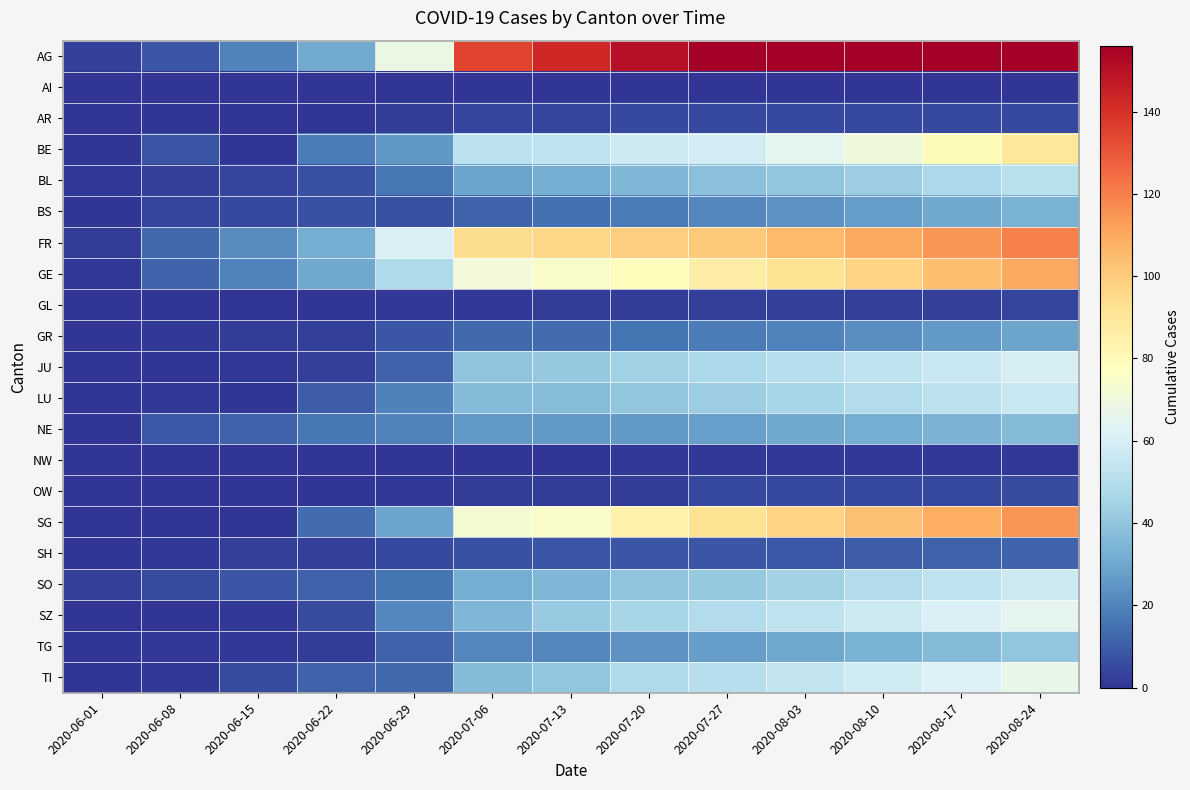

Reading left to right, transcribe all the data shown in this chart.

AG: 2020-06-01=3	2020-06-08=8	2020-06-15=20	2020-06-22=31	2020-06-29=68	2020-07-06=135	2020-07-13=143	2020-07-20=150	2020-07-27=156	2020-08-03=156	2020-08-10=156	2020-08-17=156	2020-08-24=156
AI: 2020-06-01=0	2020-06-08=0	2020-06-15=0	2020-06-22=0	2020-06-29=0	2020-07-06=0	2020-07-13=0	2020-07-20=0	2020-07-27=0	2020-08-03=0	2020-08-10=0	2020-08-17=0	2020-08-24=0
AR: 2020-06-01=0	2020-06-08=0	2020-06-15=0	2020-06-22=0	2020-06-29=2	2020-07-06=4	2020-07-13=4	2020-07-20=5	2020-07-27=5	2020-08-03=5	2020-08-10=5	2020-08-17=5	2020-08-24=5
BE: 2020-06-01=0	2020-06-08=8	2020-06-15=0	2020-06-22=18	2020-06-29=25	2020-07-06=52	2020-07-13=53	2020-07-20=57	2020-07-27=59	2020-08-03=64	2020-08-10=70	2020-08-17=80	2020-08-24=90
BL: 2020-06-01=1	2020-06-08=3	2020-06-15=4	2020-06-22=7	2020-06-29=17	2020-07-06=29	2020-07-13=32	2020-07-20=35	2020-07-27=38	2020-08-03=40	2020-08-10=43	2020-08-17=47	2020-08-24=51
BS: 2020-06-01=0	2020-06-08=4	2020-06-15=5	2020-06-22=7	2020-06-29=7	2020-07-06=12	2020-07-13=15	2020-07-20=18	2020-07-27=21	2020-08-03=24	2020-08-10=27	2020-08-17=30	2020-08-24=33
FR: 2020-06-01=2	2020-06-08=13	2020-06-15=22	2020-06-22=32	2020-06-29=61	2020-07-06=94	2020-07-13=96	2020-07-20=99	2020-07-27=100	2020-08-03=105	2020-08-10=110	2020-08-17=115	2020-08-24=120
GE: 2020-06-01=1	2020-06-08=12	2020-06-15=20	2020-06-22=30	2020-06-29=48	2020-07-06=71	2020-07-13=75	2020-07-20=79	2020-07-27=87	2020-08-03=92	2020-08-10=97	2020-08-17=104	2020-08-24=110
GL: 2020-06-01=0	2020-06-08=0	2020-06-15=0	2020-06-22=0	2020-06-29=1	2020-07-06=1	2020-07-13=2	2020-07-20=2	2020-07-27=3	2020-08-03=3	2020-08-10=3	2020-08-17=3	2020-08-24=4
GR: 2020-06-01=0	2020-06-08=1	2020-06-15=2	2020-06-22=3	2020-06-29=8	2020-07-06=13	2020-07-13=14	2020-07-20=16	2020-07-27=18	2020-08-03=20	2020-08-10=23	2020-08-17=26	2020-08-24=29
JU: 2020-06-01=0	2020-06-08=0	2020-06-15=1	2020-06-22=3	2020-06-29=11	2020-07-06=39	2020-07-13=41	2020-07-20=44	2020-07-27=47	2020-08-03=50	2020-08-10=53	2020-08-17=56	2020-08-24=60
LU: 2020-06-01=0	2020-06-08=1	2020-06-15=0	2020-06-22=10	2020-06-29=19	2020-07-06=36	2020-07-13=37	2020-07-20=40	2020-07-27=43	2020-08-03=46	2020-08-10=49	2020-08-17=52	2020-08-24=56
NE: 2020-06-01=0	2020-06-08=9	2020-06-15=11	2020-06-22=17	2020-06-29=20	2020-07-06=26	2020-07-13=26	2020-07-20=26	2020-07-27=28	2020-08-03=30	2020-08-10=32	2020-08-17=34	2020-08-24=36
NW: 2020-06-01=0	2020-06-08=0	2020-06-15=0	2020-06-22=0	2020-06-29=0	2020-07-06=0	2020-07-13=0	2020-07-20=1	2020-07-27=1	2020-08-03=1	2020-08-10=1	2020-08-17=1	2020-08-24=1
OW: 2020-06-01=0	2020-06-08=0	2020-06-15=0	2020-06-22=0	2020-06-29=1	2020-07-06=2	2020-07-13=2	2020-07-20=2	2020-07-27=5	2020-08-03=5	2020-08-10=5	2020-08-17=5	2020-08-24=6
SG: 2020-06-01=0	2020-06-08=0	2020-06-15=0	2020-06-22=14	2020-06-29=29	2020-07-06=73	2020-07-13=75	2020-07-20=85	2020-07-27=92	2020-08-03=97	2020-08-10=103	2020-08-17=109	2020-08-24=115
SH: 2020-06-01=0	2020-06-08=1	2020-06-15=3	2020-06-22=3	2020-06-29=5	2020-07-06=7	2020-07-13=8	2020-07-20=8	2020-07-27=8	2020-08-03=9	2020-08-10=10	2020-08-17=11	2020-08-24=12
SO: 2020-06-01=3	2020-06-08=6	2020-06-15=8	2020-06-22=11	2020-06-29=16	2020-07-06=32	2020-07-13=35	2020-07-20=39	2020-07-27=41	2020-08-03=45	2020-08-10=49	2020-08-17=53	2020-08-24=57
SZ: 2020-06-01=0	2020-06-08=0	2020-06-15=1	2020-06-22=6	2020-06-29=21	2020-07-06=35	2020-07-13=42	2020-07-20=46	2020-07-27=49	2020-08-03=53	2020-08-10=57	2020-08-17=61	2020-08-24=65
TG: 2020-06-01=0	2020-06-08=1	2020-06-15=1	2020-06-22=2	2020-06-29=11	2020-07-06=21	2020-07-13=21	2020-07-20=24	2020-07-27=27	2020-08-03=30	2020-08-10=33	2020-08-17=36	2020-08-24=40
TI: 2020-06-01=0	2020-06-08=1	2020-06-15=6	2020-06-22=11	2020-06-29=13	2020-07-06=36	2020-07-13=40	2020-07-20=48	2020-07-27=50	2020-08-03=54	2020-08-10=58	2020-08-17=62	2020-08-24=67